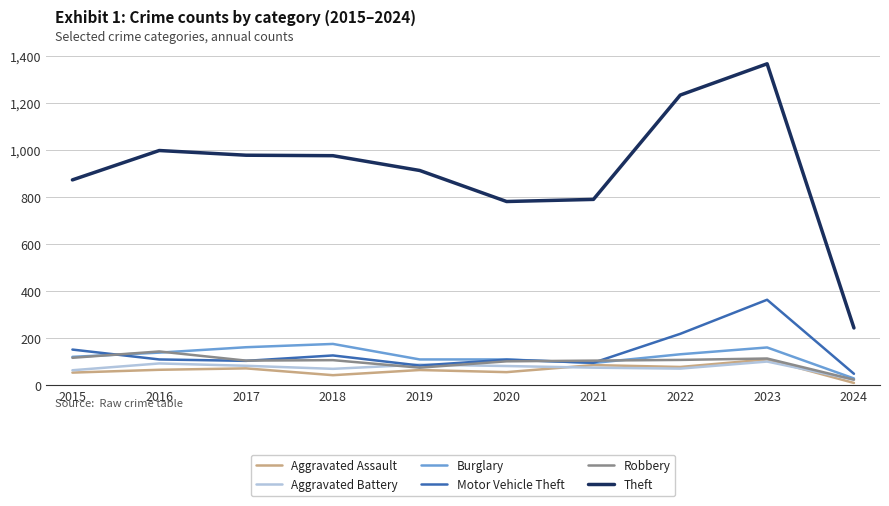

In Theft, how many points are higher than both neighbors (excluding endpoints)?

2